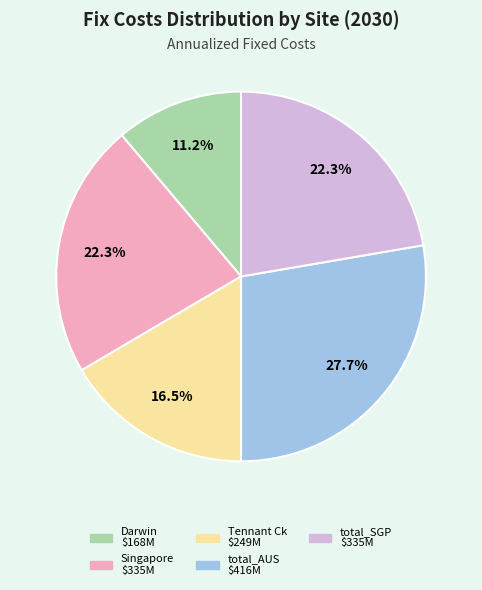

Is there a majority slice in this chart?

No